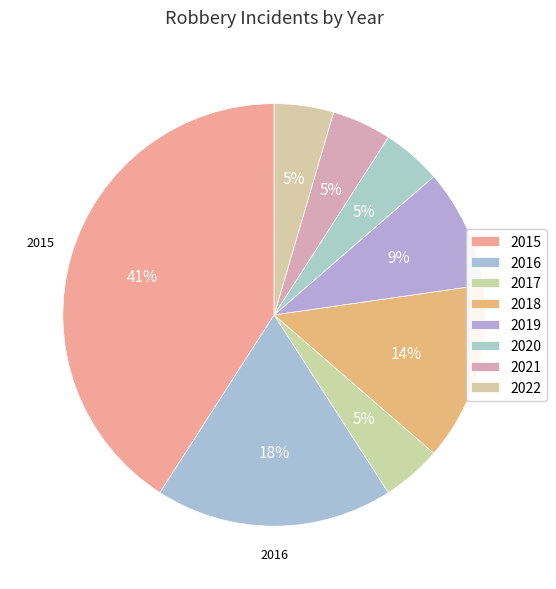

The 2017 slice represents 1% of the pie. True or false?

False